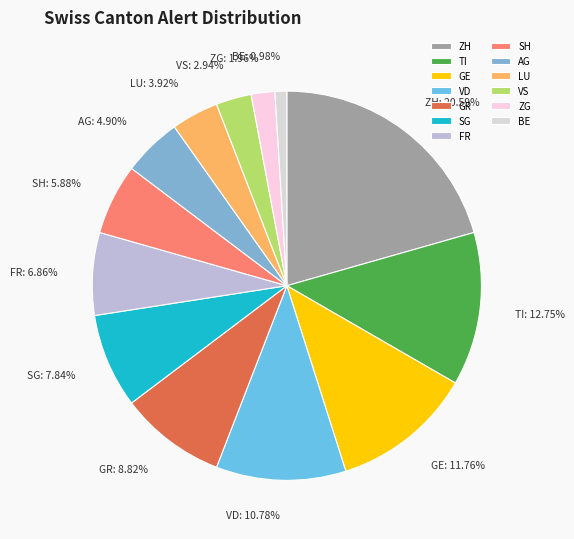

To the nearest percent, what portion does VD represent?

11%